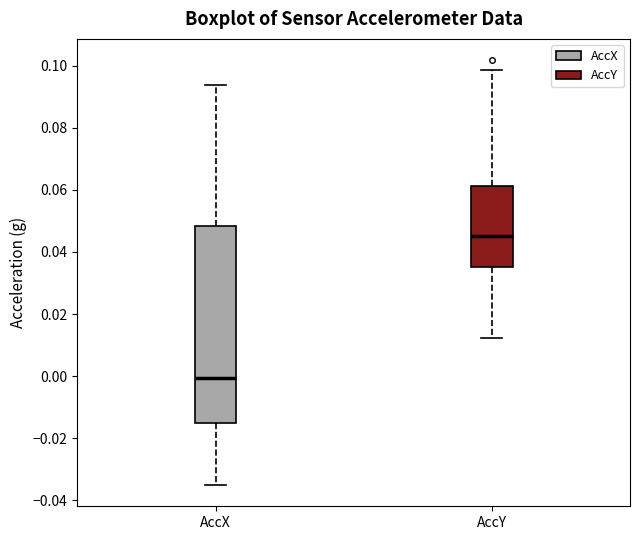

Reading left to right, read every box against the y-axis: the position of its median line, the range the box covers, and the ends of its whiskers. The values are not printed on the chart, so give them approximately, as read against the axis.

AccX: median 0.000, box -0.016 to 0.048, whiskers -0.036 to 0.094
AccY: median 0.046, box 0.036 to 0.062, whiskers 0.012 to 0.098